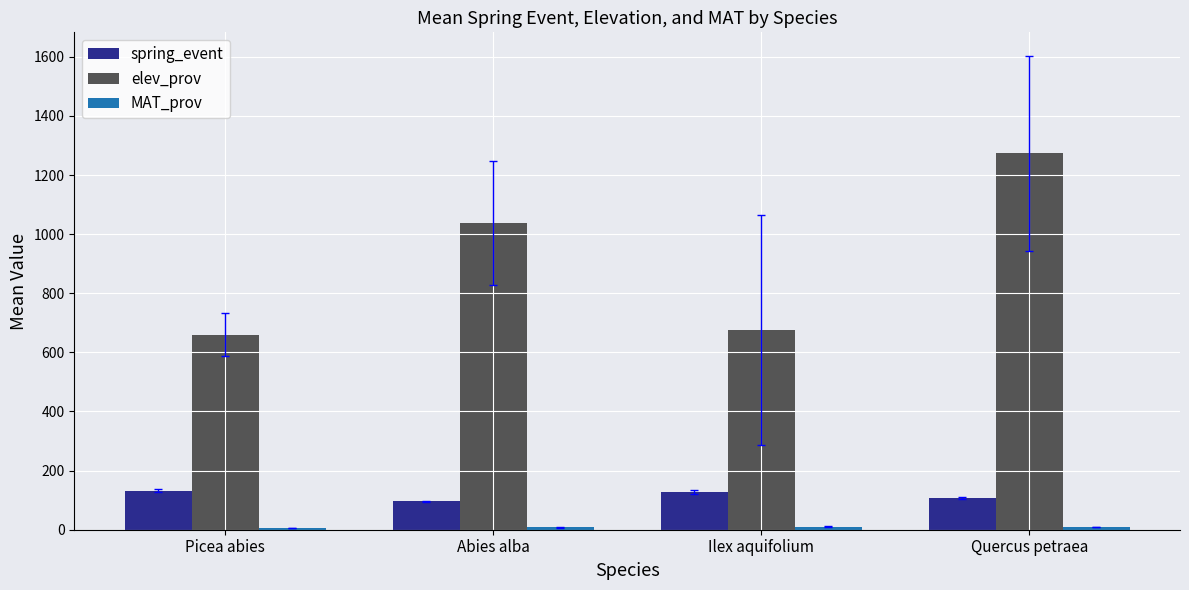

At which label is spring_event closest to 113?

Quercus petraea